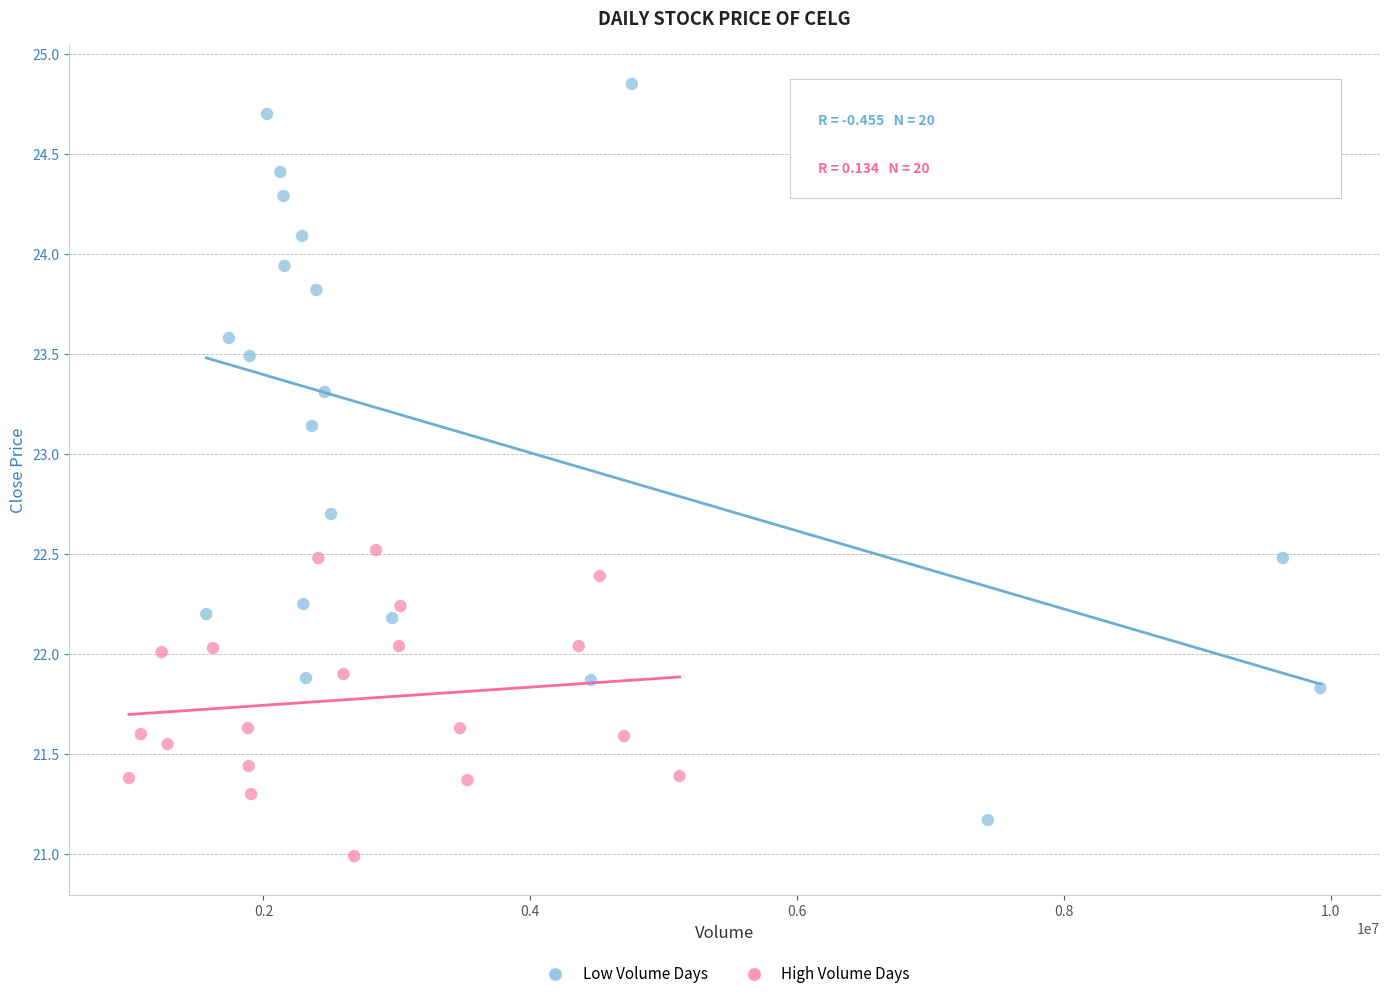

Which series reaches the minimum Y coordinate?

High Volume Days